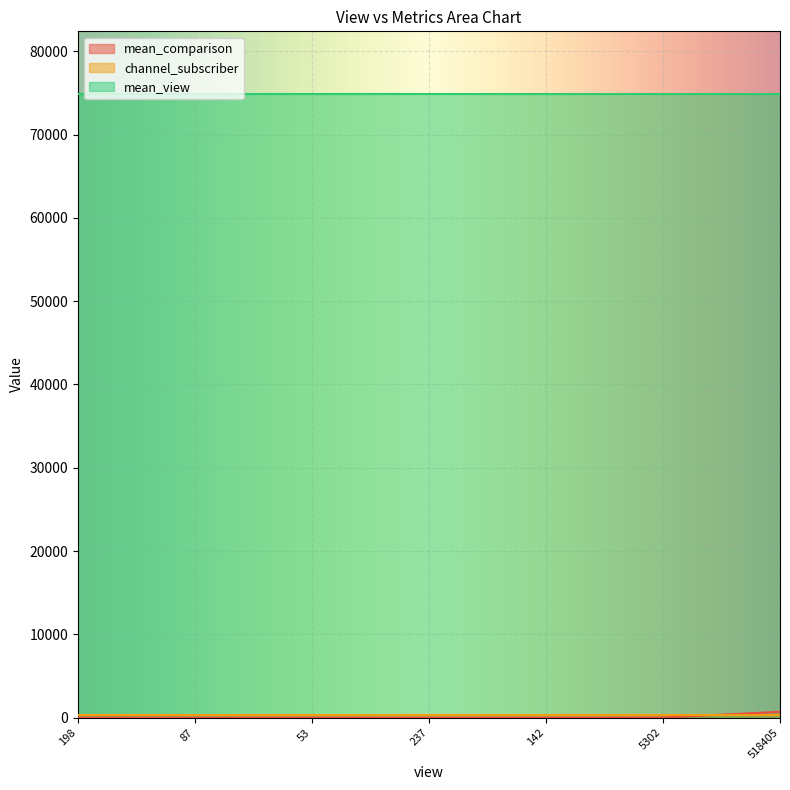

What is the average value of the mean_view series?

74918